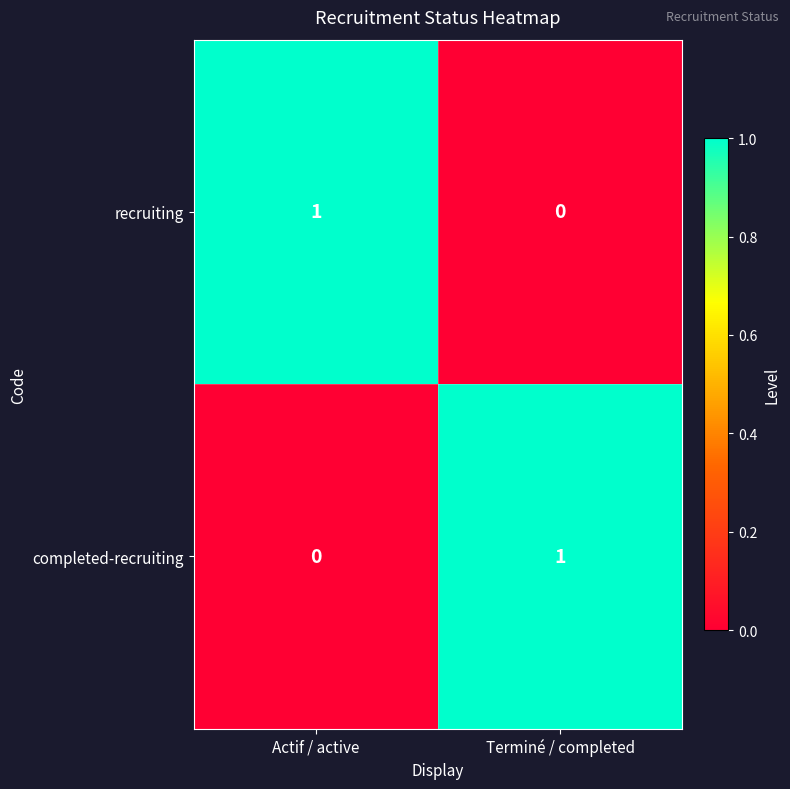

List the labels in order of recruiting value, largest first.

Actif / active, Terminé / completed